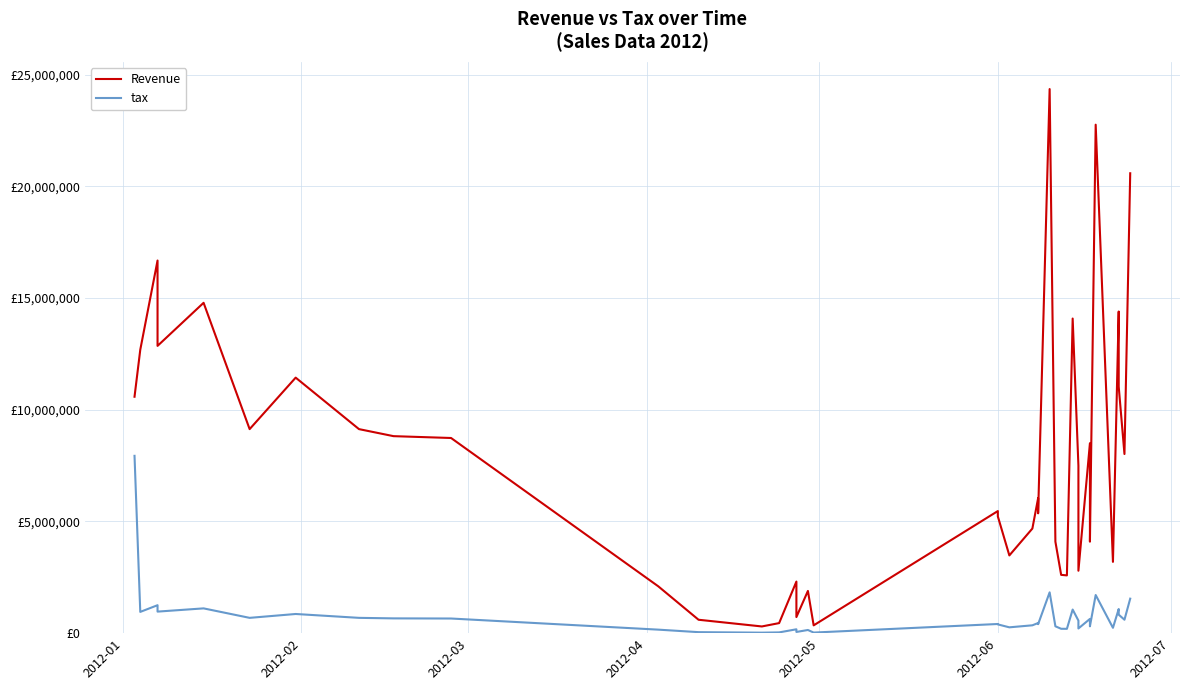

What is the spread (max minus min) of values at 2012-01?

2646250.0